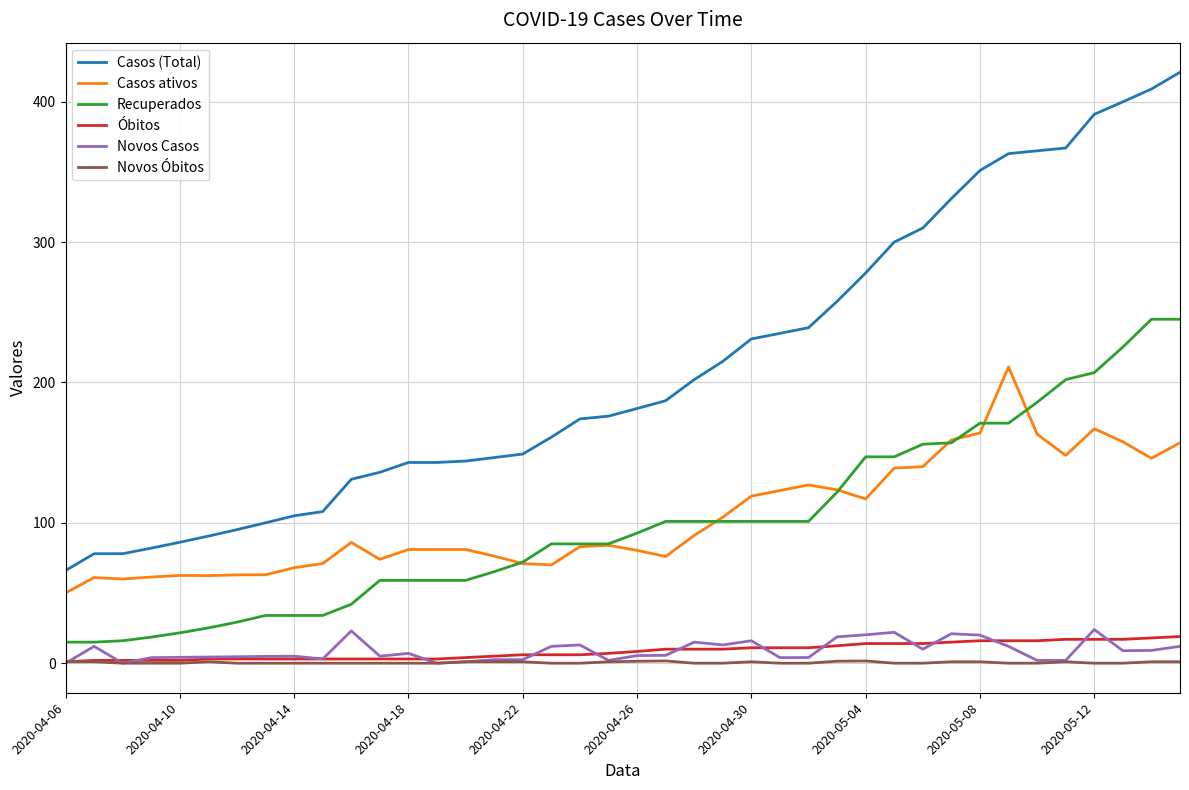

Which series has the largest total across all categories?

Casos (Total)